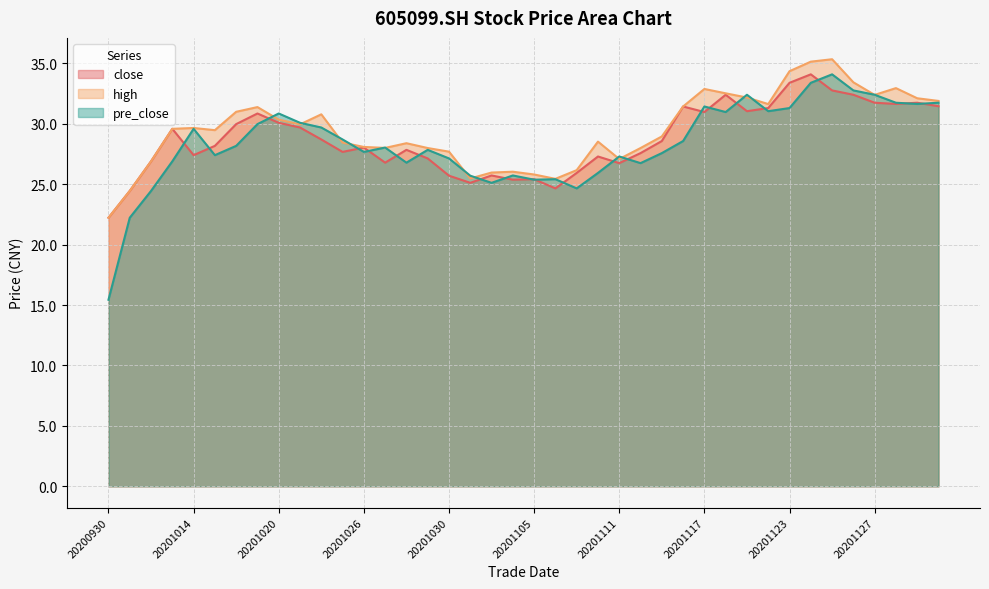

Is it true that pre_close equals 28.6 at 20201116?

True